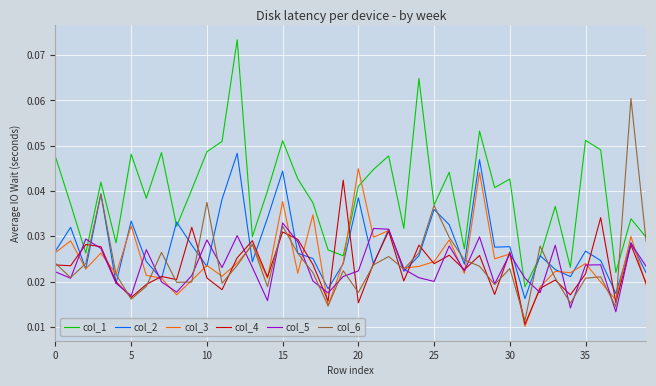

Which series has the largest range (max minus min)?

col_1